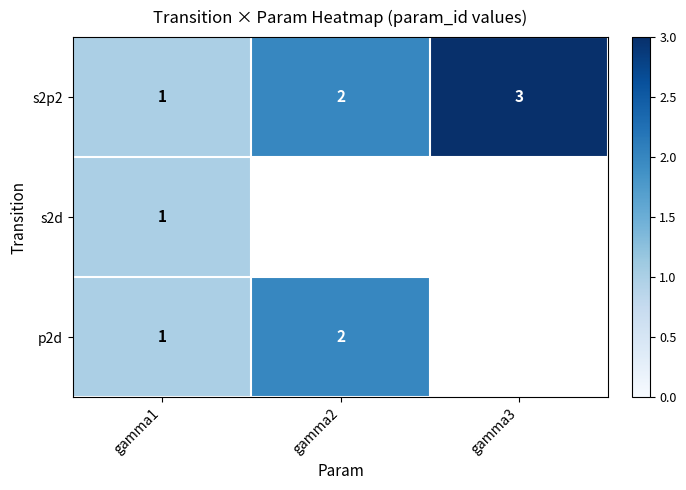

The value of p2d at gamma1 is 1.0. True or false?

True